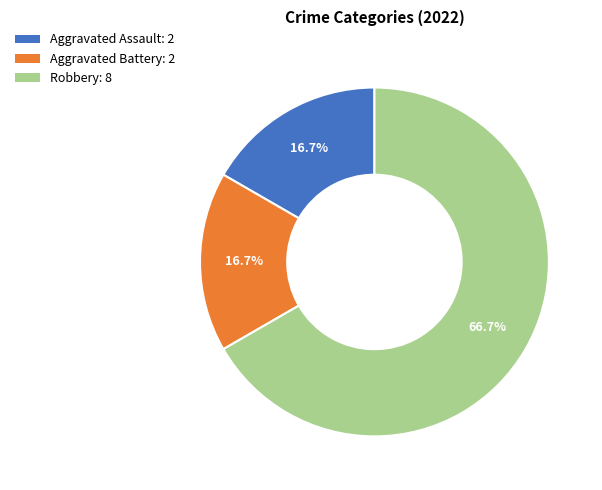

To the nearest percent, what portion does Robbery represent?

67%